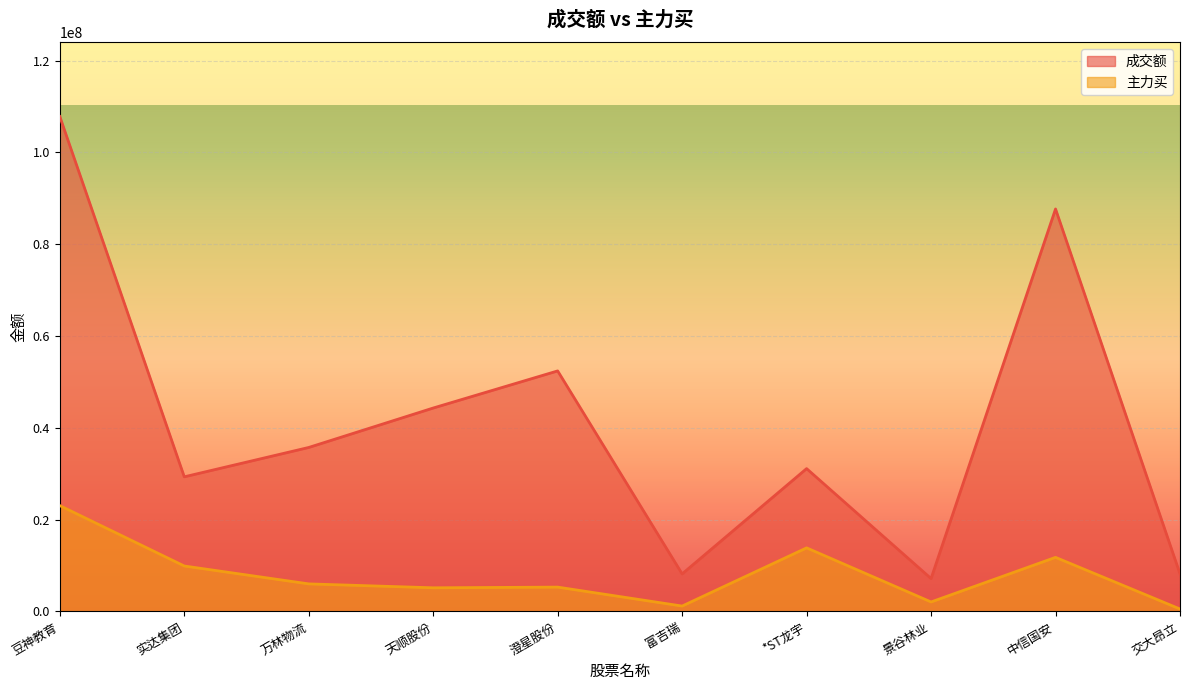

What is the spread (max minus min) of values at 澄星股份?

47090338